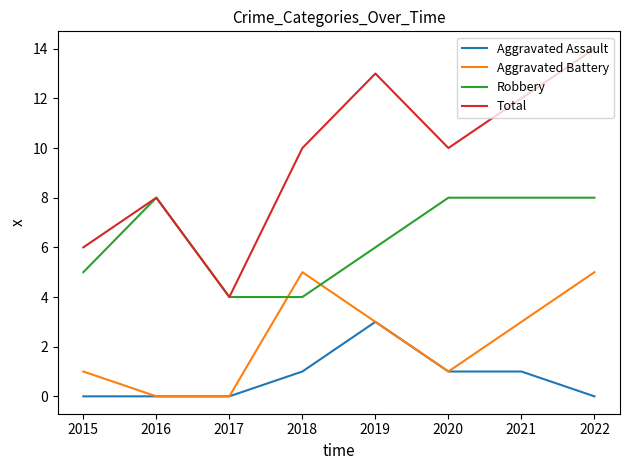

Which series has the largest total across all categories?

Total